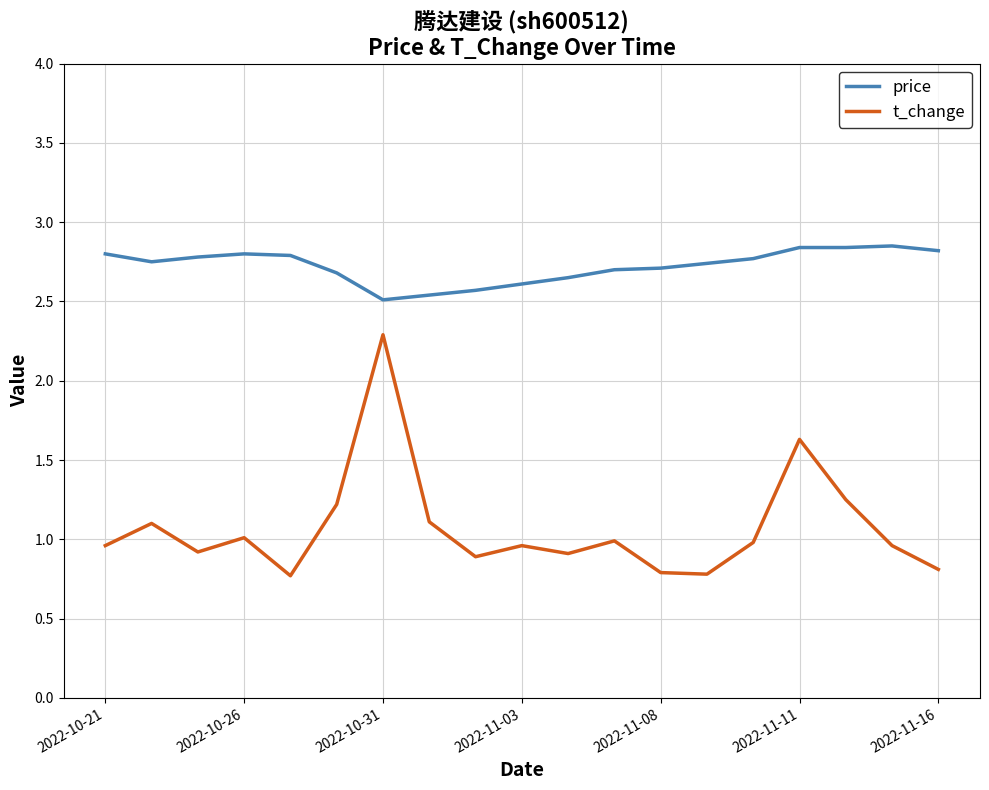

What is the minimum value shown in the chart?

0.8